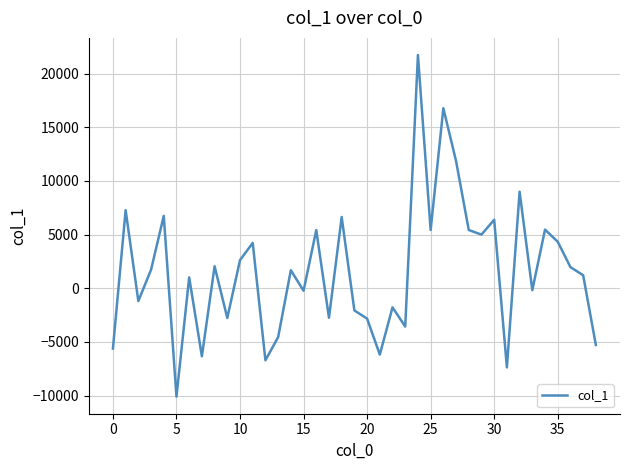

What is the greatest value displayed?

21727.4